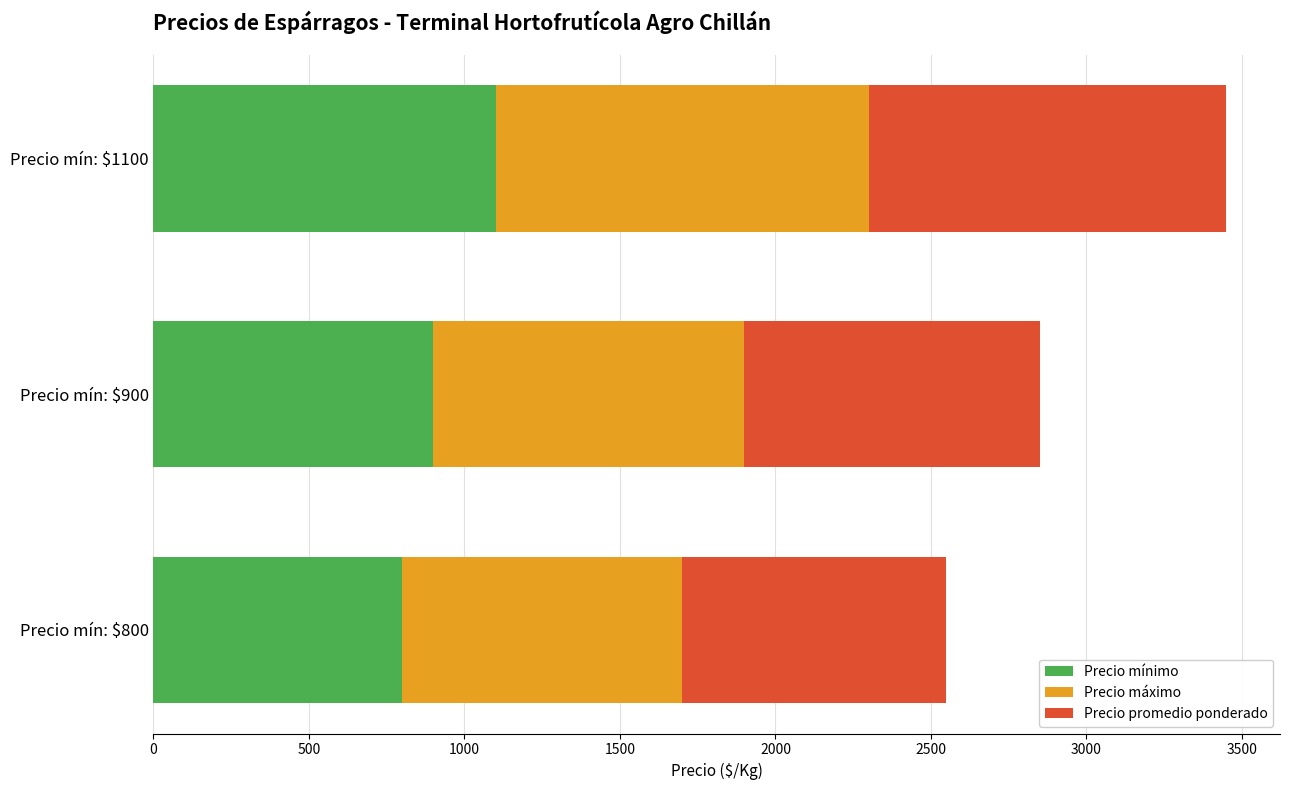

What is the highest value of the Precio mínimo series?

1100